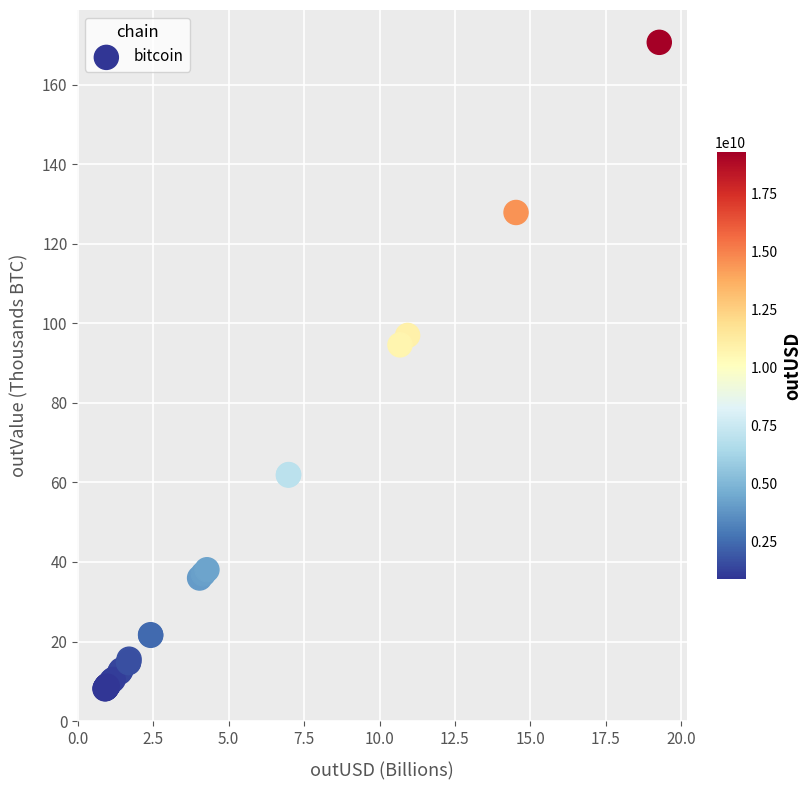

What Y value in the scatter plot is closest to 89?

94.6